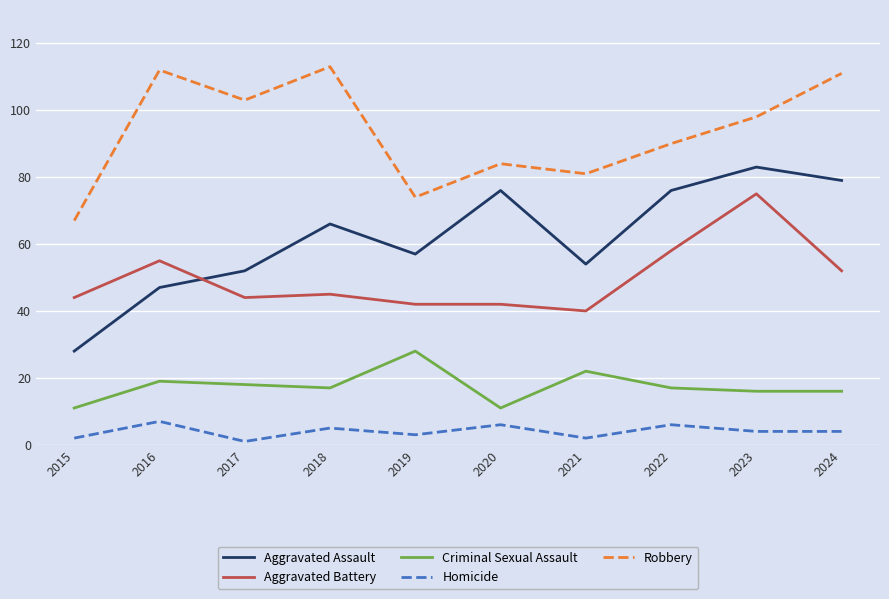

Count the number of data series in this chart.

5